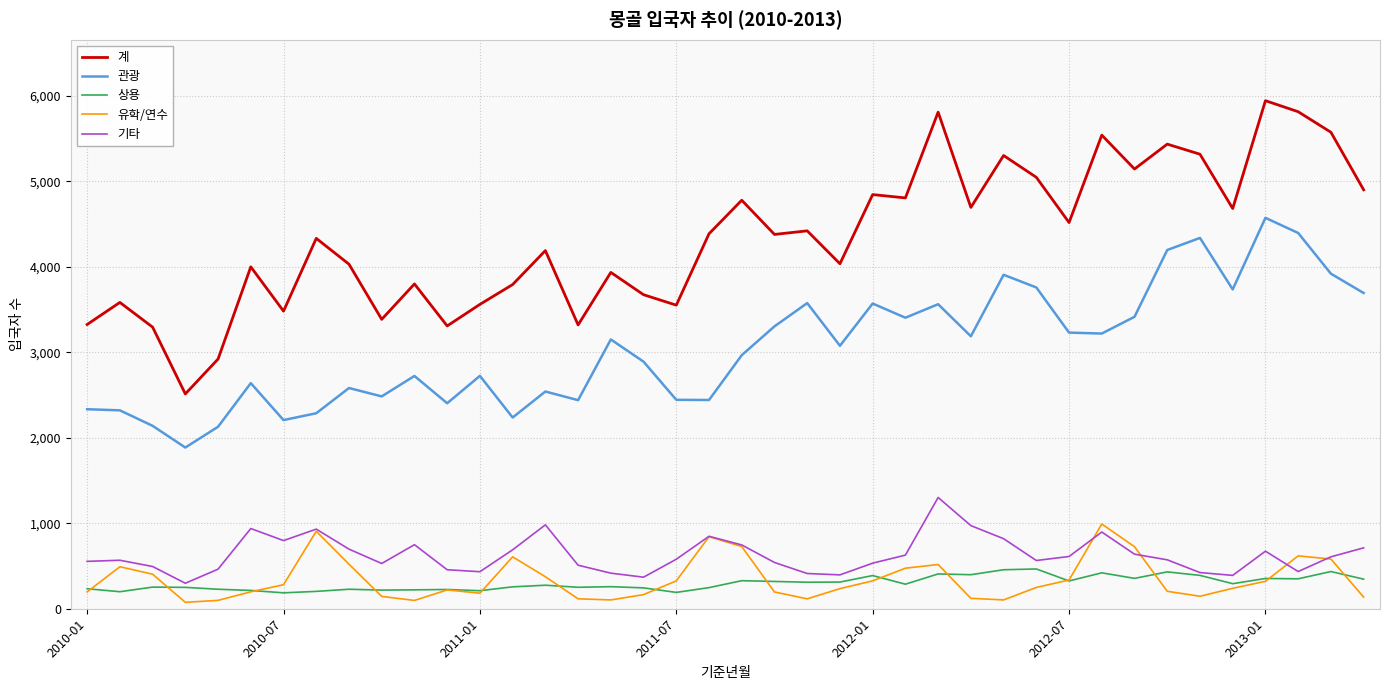

True or false: 관광 and 계 cross at least once.

False